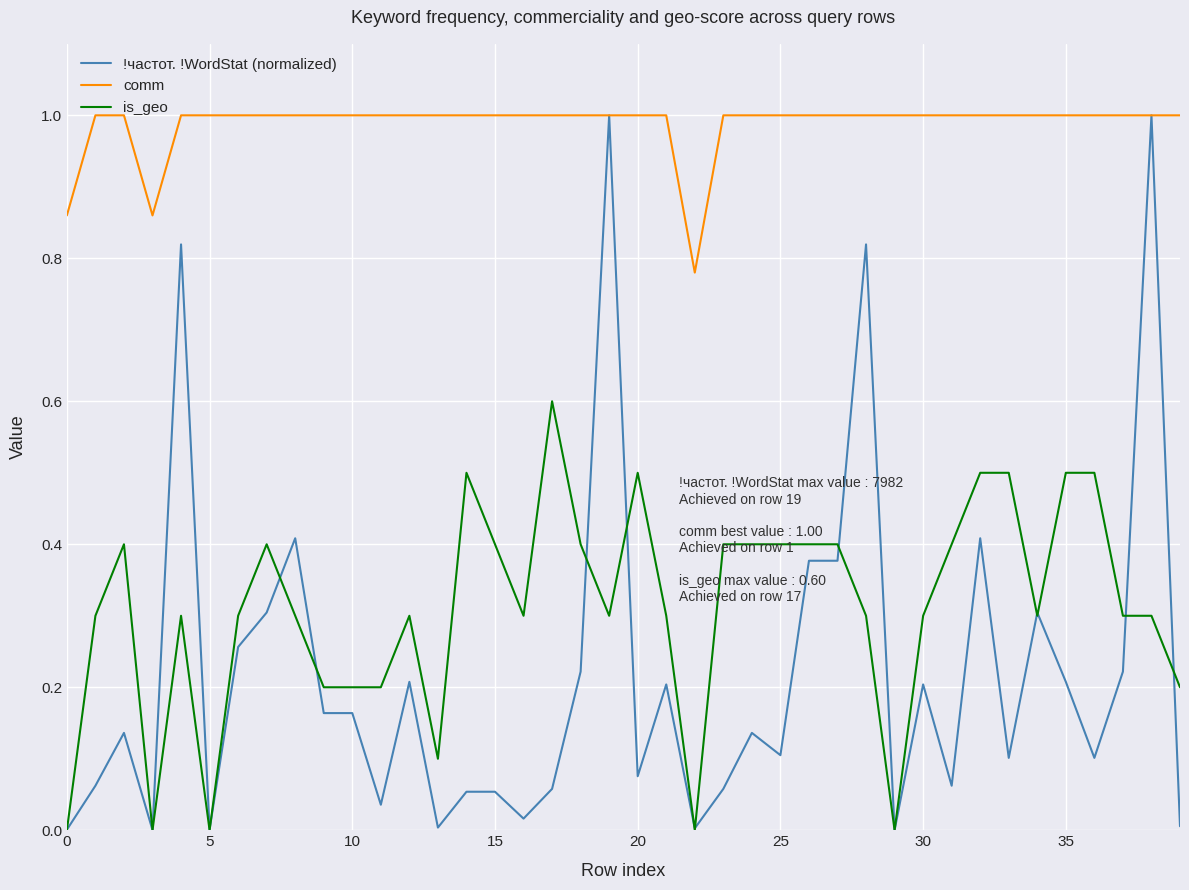

Which series has the largest total across all categories?

comm